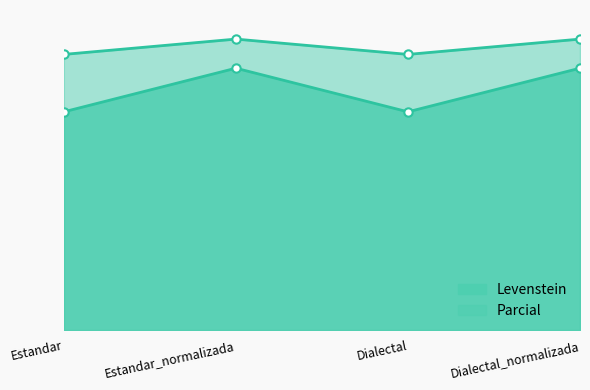

What is the label of the 3rd point from the left?

Dialectal